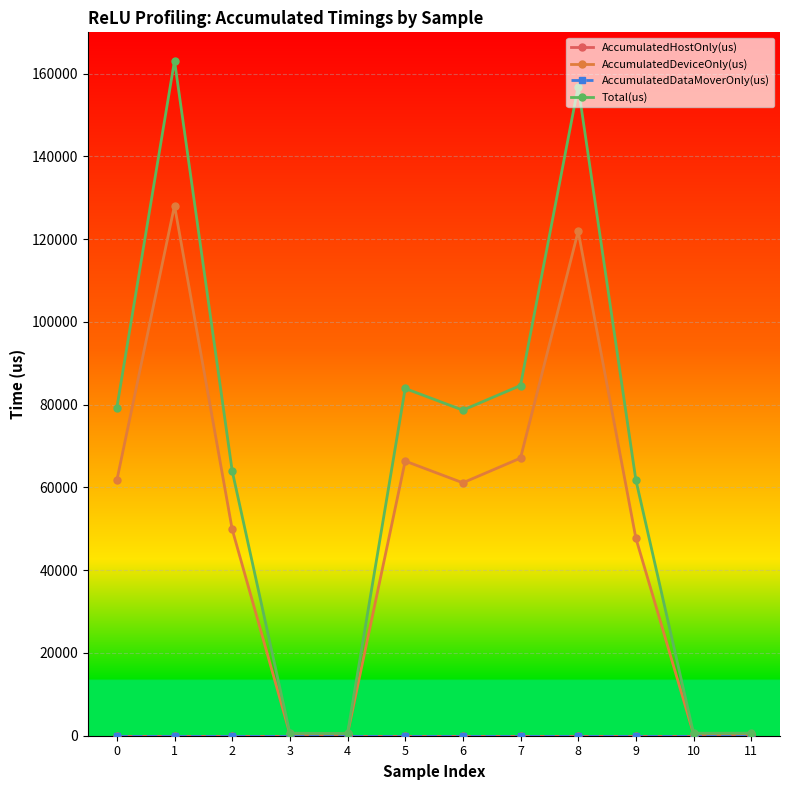

Between 4 and 11, which is larger?

4